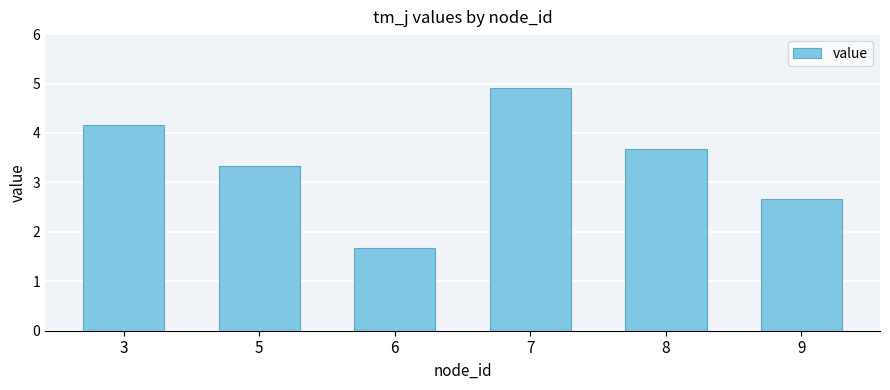

List the labels in order of value, largest first.

7, 3, 8, 5, 9, 6